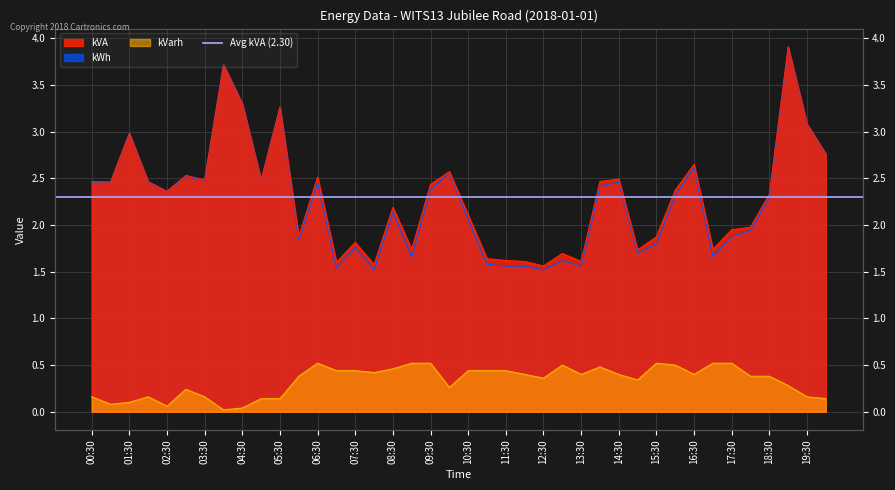

Between 01:00 and 12:30, which series saw the biggest shift?

kWh